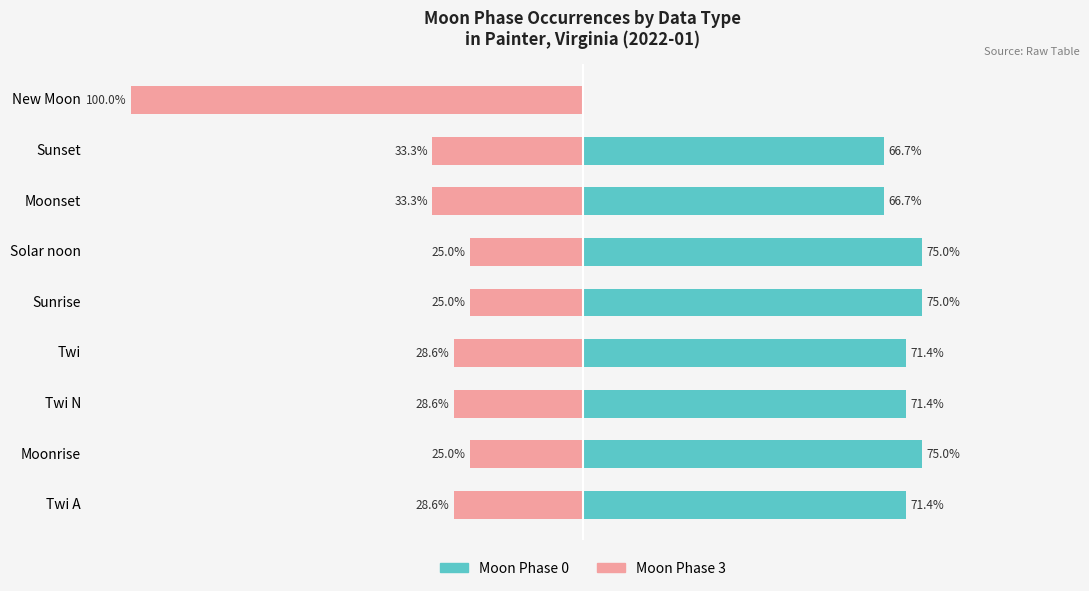

The value of Moon Phase 3 at Solar noon is -44.8. True or false?

False